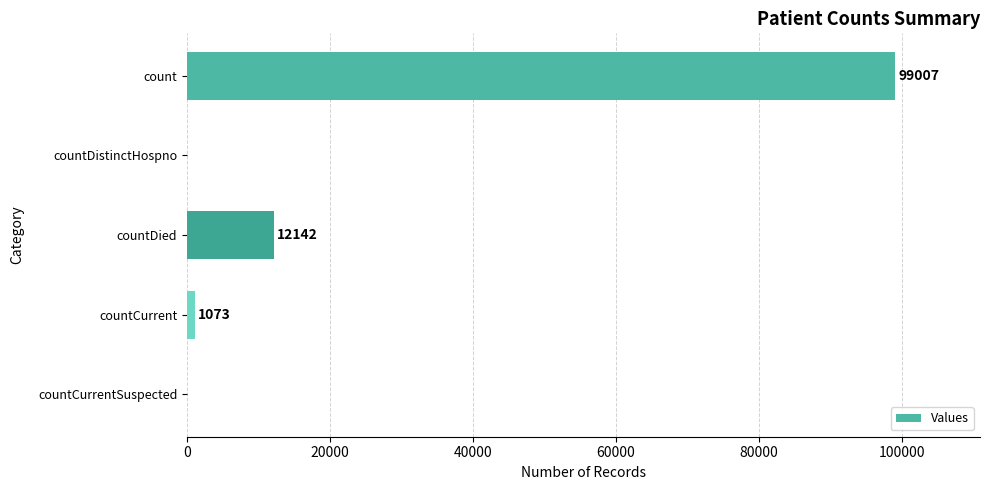

At which category does the chart reach its peak across all series?

count